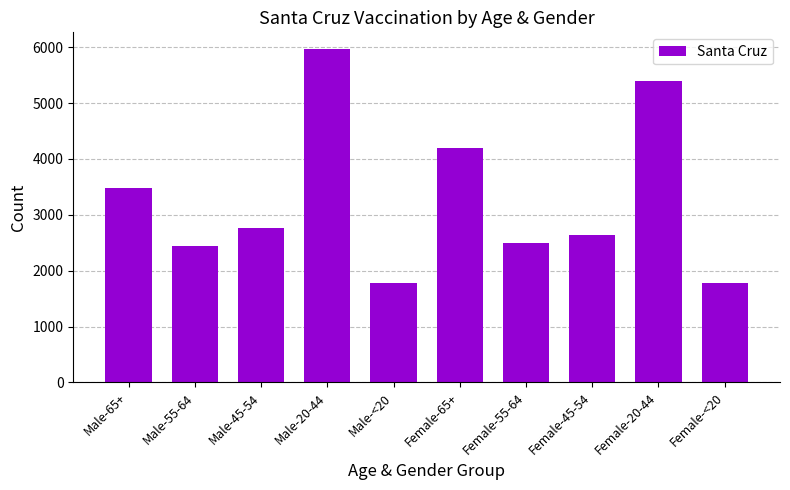

At which category does the chart reach its peak across all series?

Male-20-44